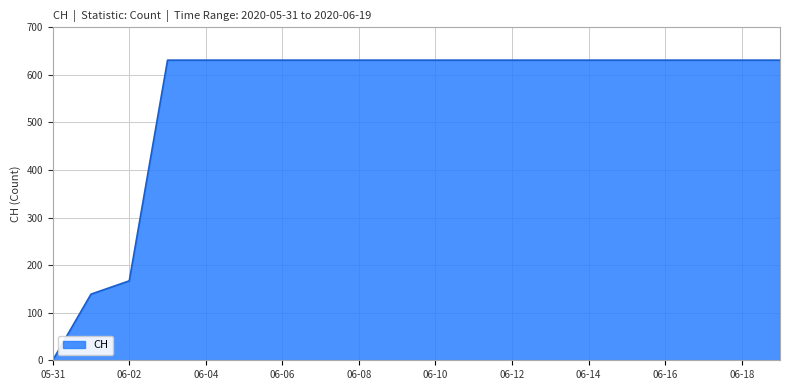

What is the difference between the maximum and minimum values?

631